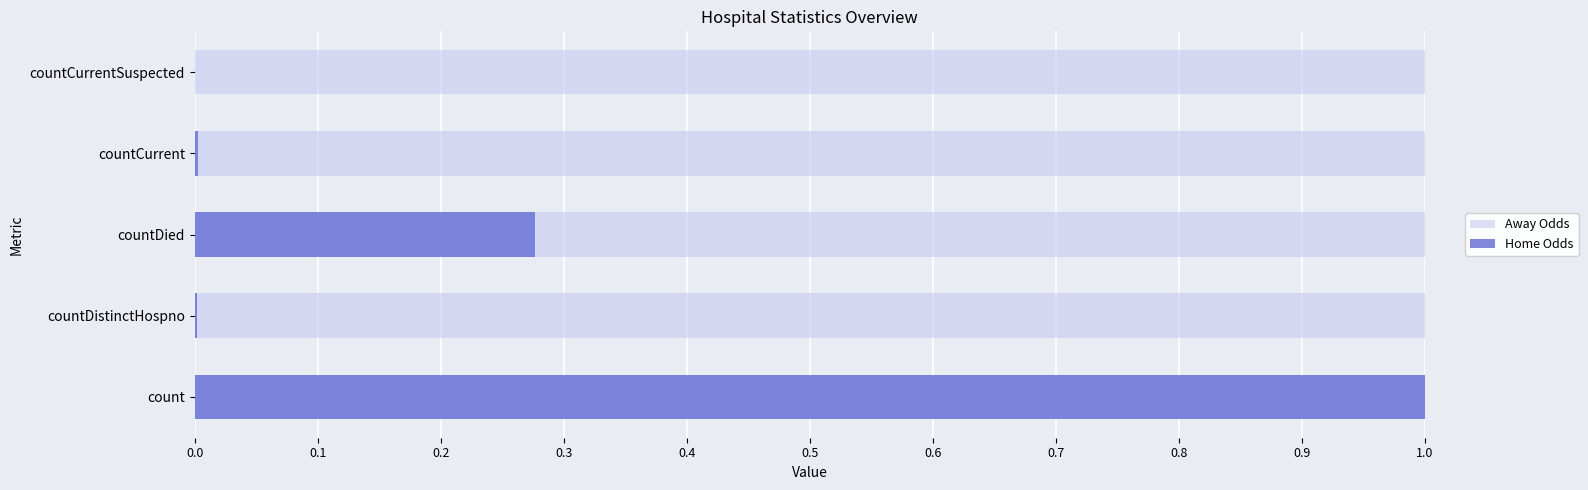

Which series has the largest total across all categories?

Away Odds